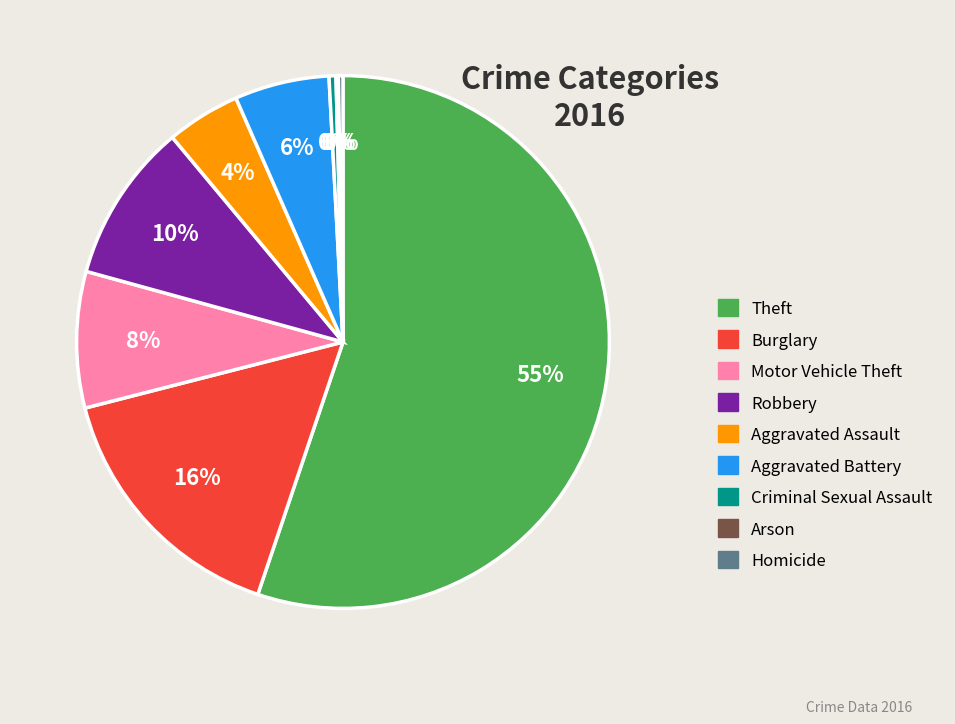

What is the largest slice in the pie chart?

Theft